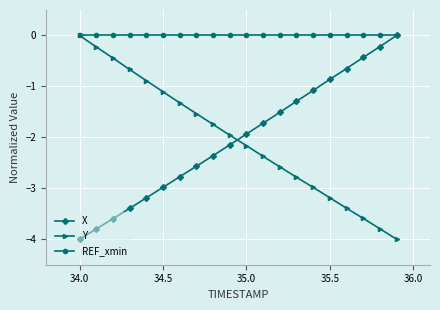

Is this an area chart (filled region under the line)?

No